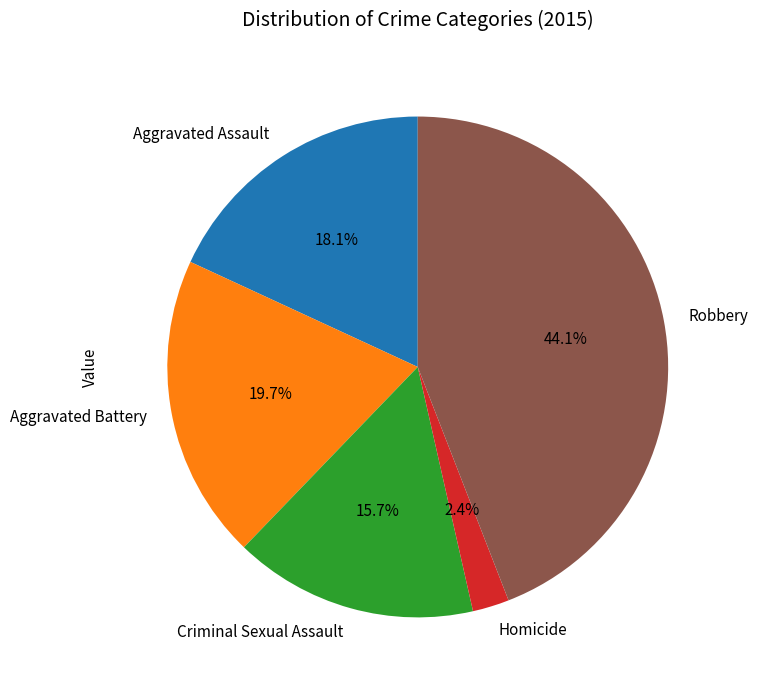

To the nearest percent, what percentage of the pie is Homicide?

2%